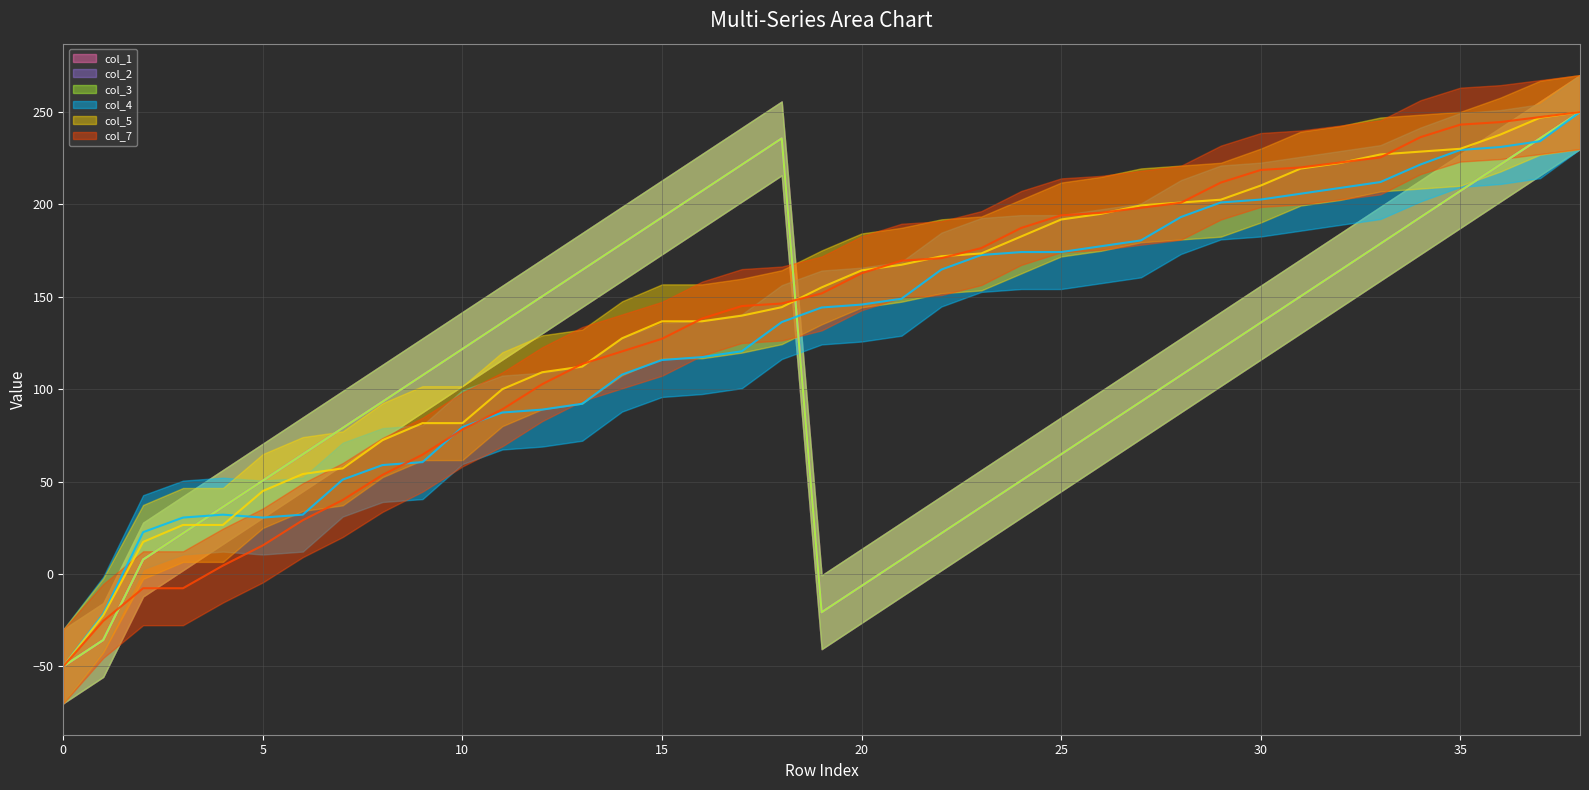

What are all the series names shown in the legend?

col_1 line, col_2 line, col_3 line, col_4 line, col_5 line, col_7 line